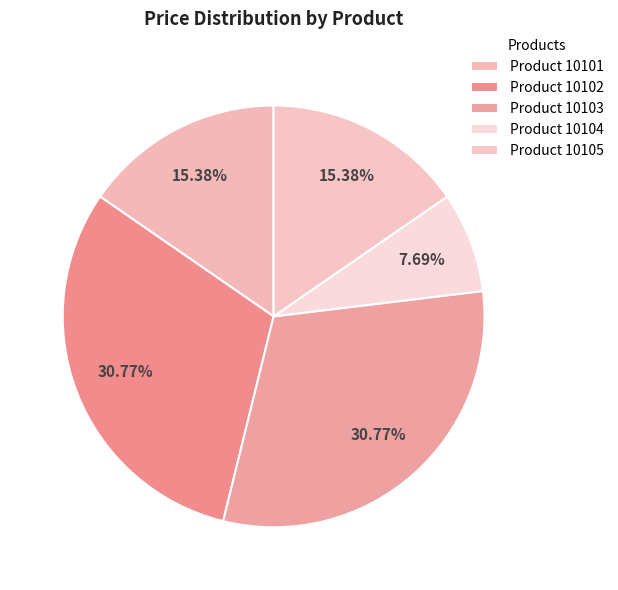

Count the number of slices in the pie.

5